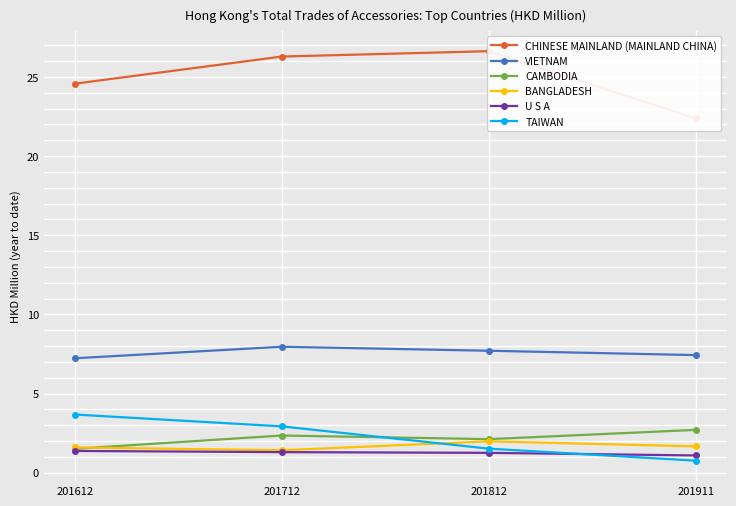

In CAMBODIA, how many points are lower than both neighbors (excluding endpoints)?

1